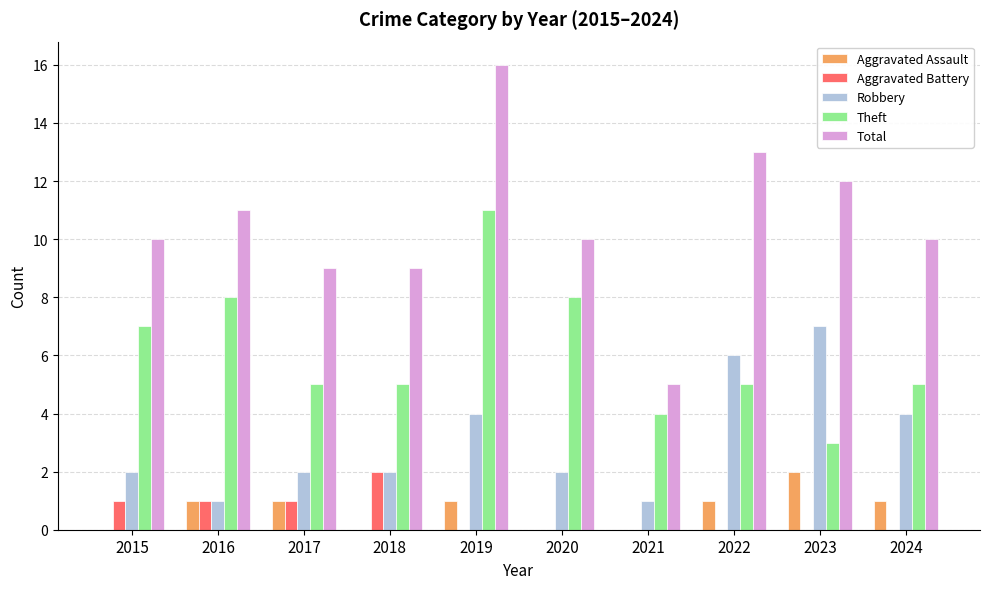

At which label does Robbery reach its peak?

2023